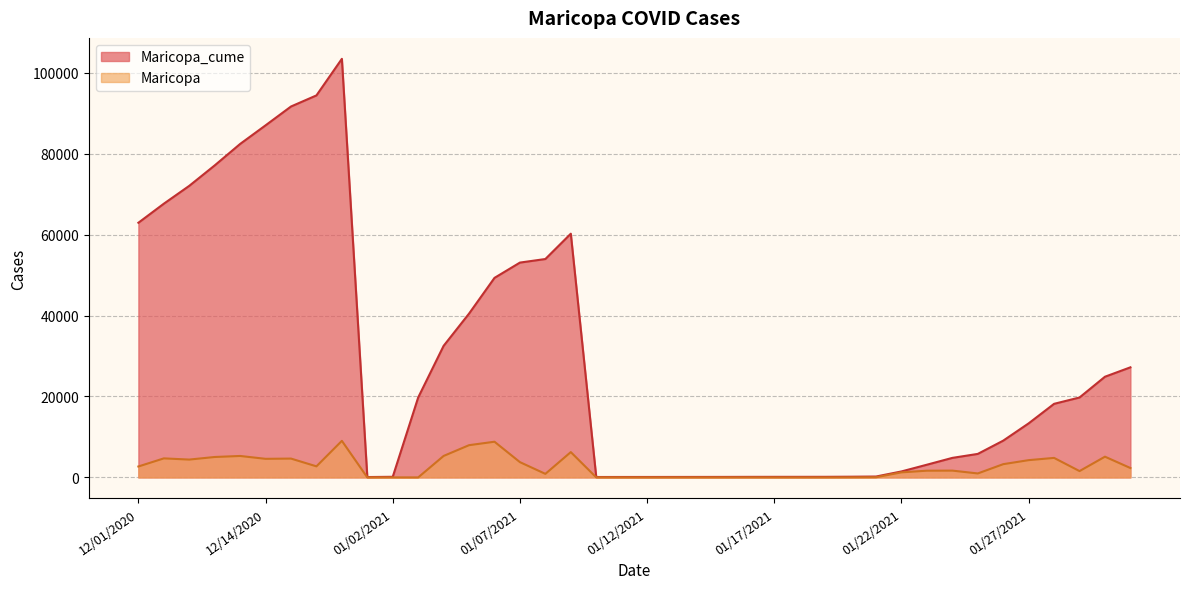

Reading left to right, list all the values displayed in this chart.

Maricopa_cume: 1/1/2021=93	1/10/2021=104	1/11/2021=110	1/12/2021=113	1/13/2021=118	1/14/2021=122	1/15/2021=127	1/16/2021=139	1/17/2021=144	1/18/2021=146	1/19/2021=150	1/2/2021=158	1/20/2021=178	1/21/2021=224	1/22/2021=1480	1/23/2021=3145	1/24/2021=4830	1/25/2021=5813	1/26/2021=9090	1/27/2021=13362	1/28/2021=18187	1/29/2021=19755	1/3/2021=19758	1/30/2021=24885	1/31/2021=27209	1/4/2021=32518	1/5/2021=40488	1/6/2021=49311	1/7/2021=53090	1/8/2021=53971	1/9/2021=60230	12/1/2020=62933	12/10/2020=67640	12/11/2020=72053	12/12/2020=77103	12/13/2020=82407	12/14/2020=87004	12/15/2020=91661	12/16/2020=94401	12/17/2020=103442
Maricopa: 1/1/2021=0	1/10/2021=11	1/11/2021=6	1/12/2021=3	1/13/2021=5	1/14/2021=4	1/15/2021=5	1/16/2021=12	1/17/2021=5	1/18/2021=2	1/19/2021=4	1/2/2021=8	1/20/2021=20	1/21/2021=46	1/22/2021=1256	1/23/2021=1665	1/24/2021=1685	1/25/2021=983	1/26/2021=3277	1/27/2021=4272	1/28/2021=4825	1/29/2021=1568	1/3/2021=3	1/30/2021=5127	1/31/2021=2324	1/4/2021=5309	1/5/2021=7970	1/6/2021=8823	1/7/2021=3779	1/8/2021=881	1/9/2021=6259	12/1/2020=2703	12/10/2020=4707	12/11/2020=4413	12/12/2020=5050	12/13/2020=5304	12/14/2020=4597	12/15/2020=4657	12/16/2020=2740	12/17/2020=9041